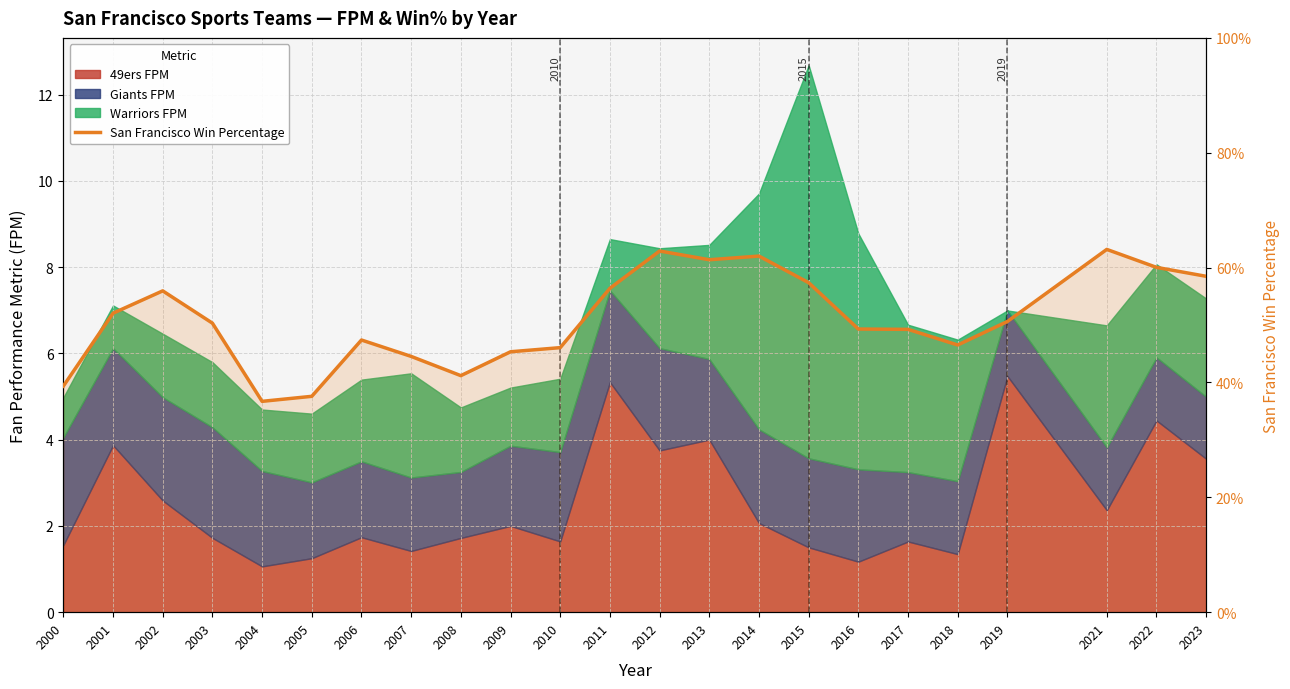

How many lines are shown in the chart?

1